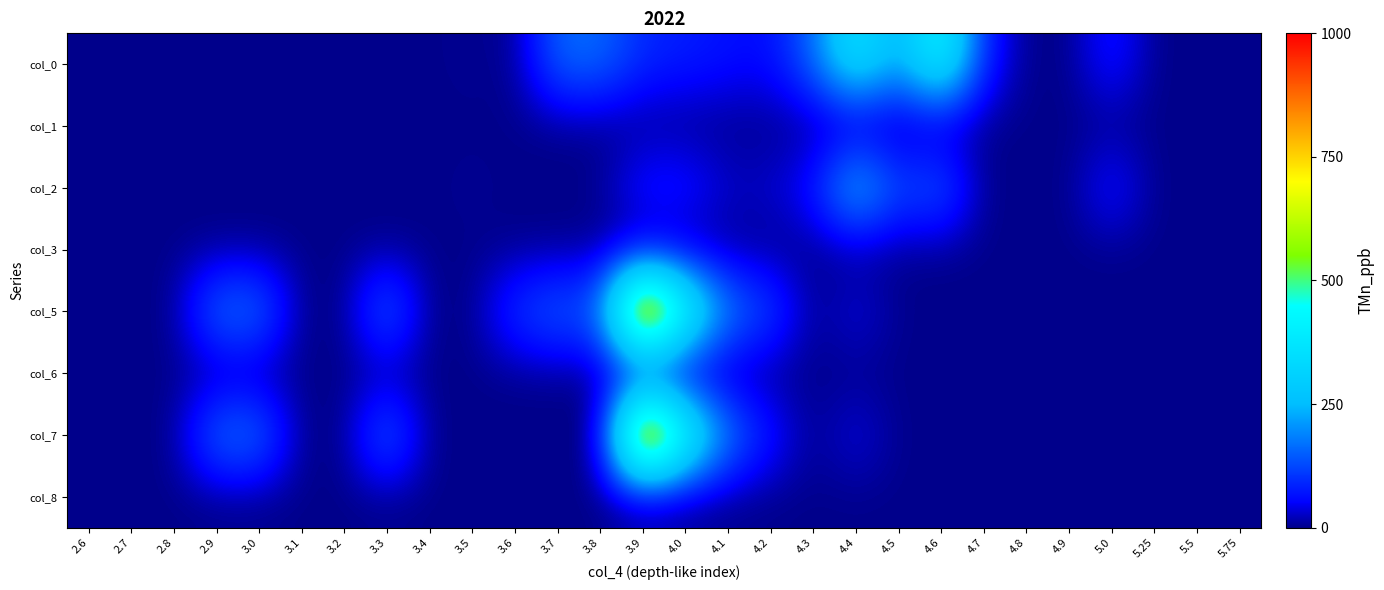

Between 3.6 and 5.75, which is larger?

3.6